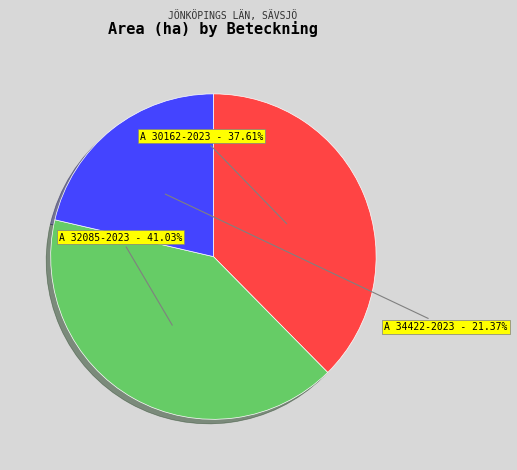

Count the number of slices in the pie.

3